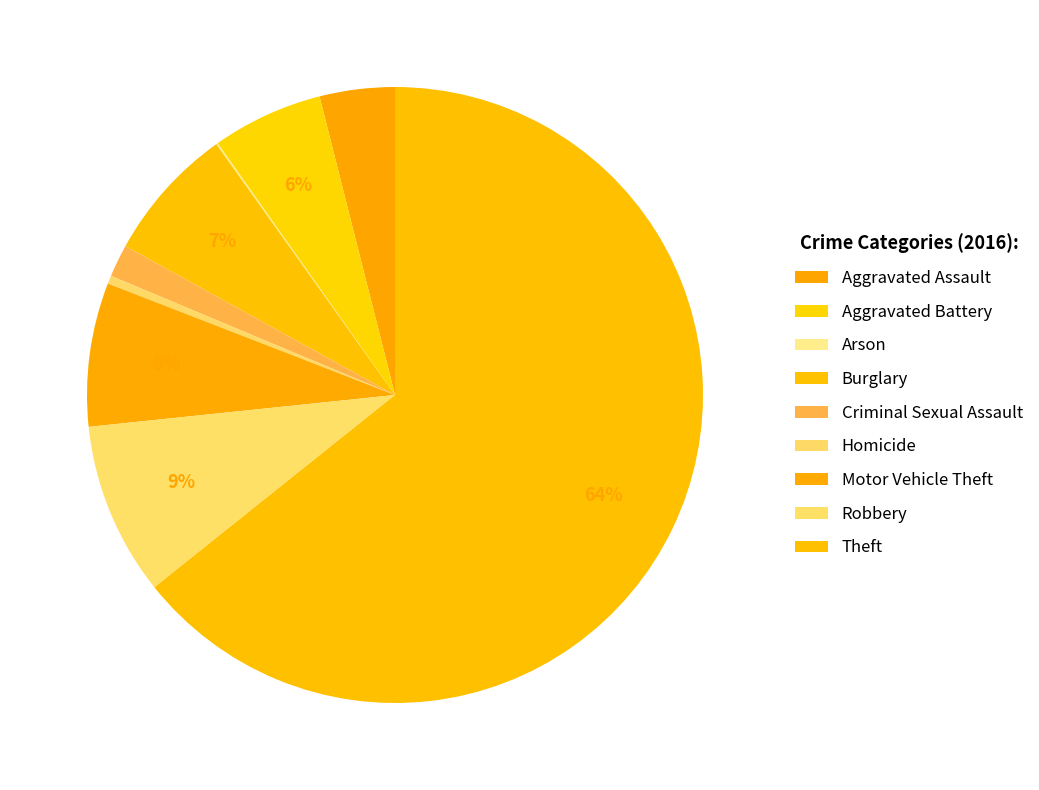

Which category has the smallest portion of the pie?

Arson